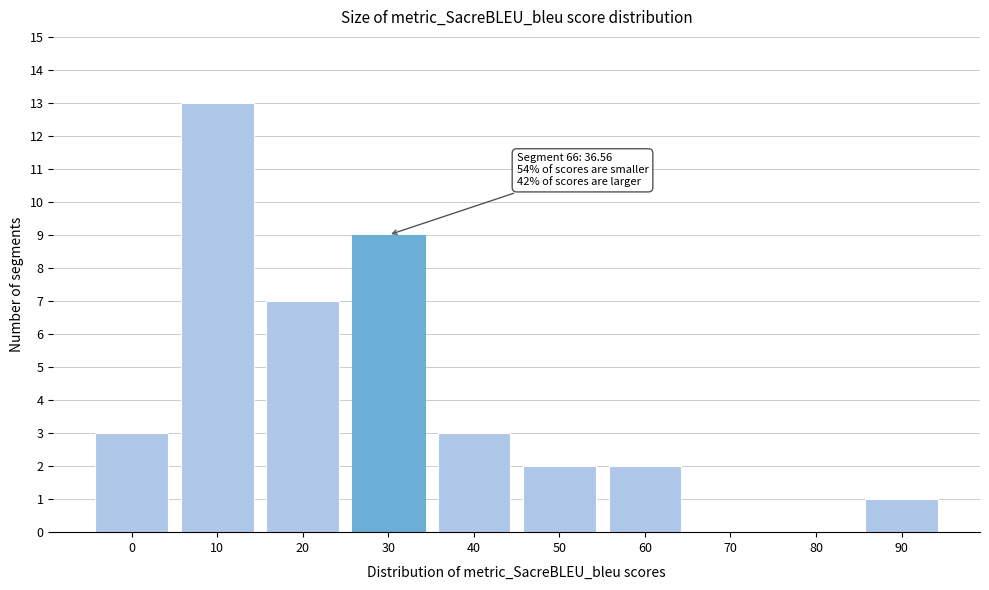

Reading left to right, extract all data points from this chart.

0=3	10=13	20=7	30=9	40=3	50=2	60=2	70=0	80=0	90=1